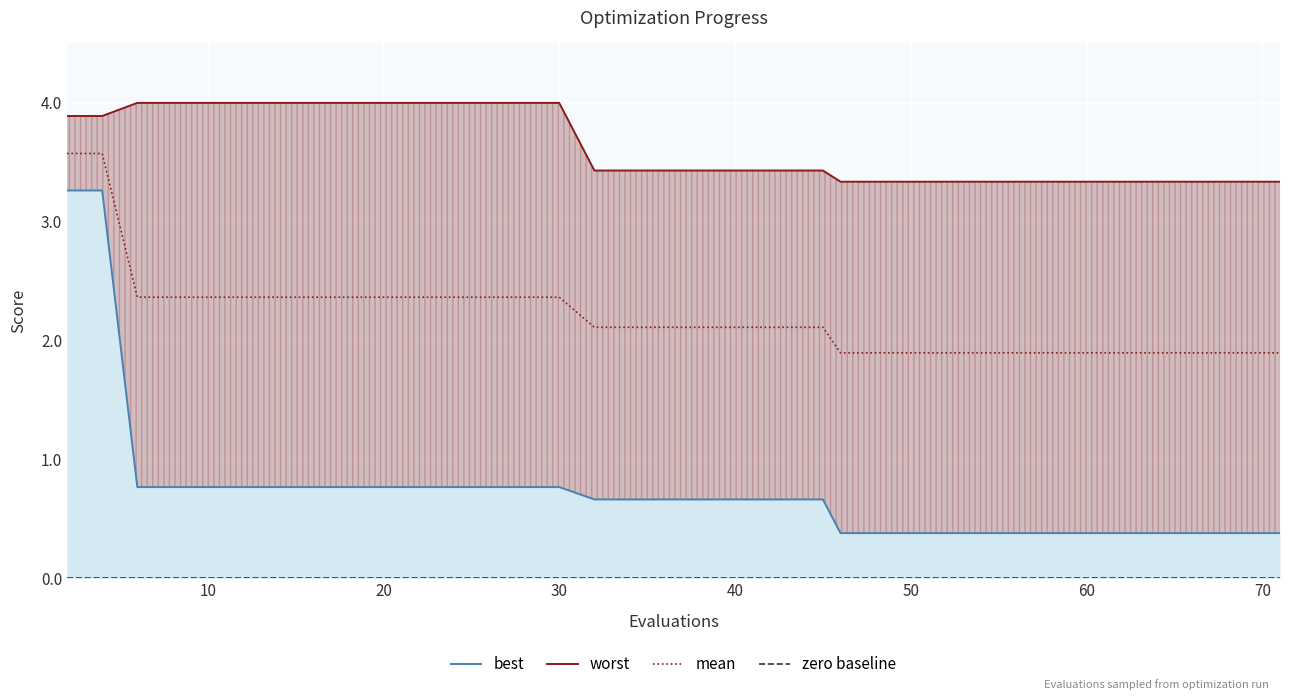

The value of worst at 35 is 0.7. True or false?

False